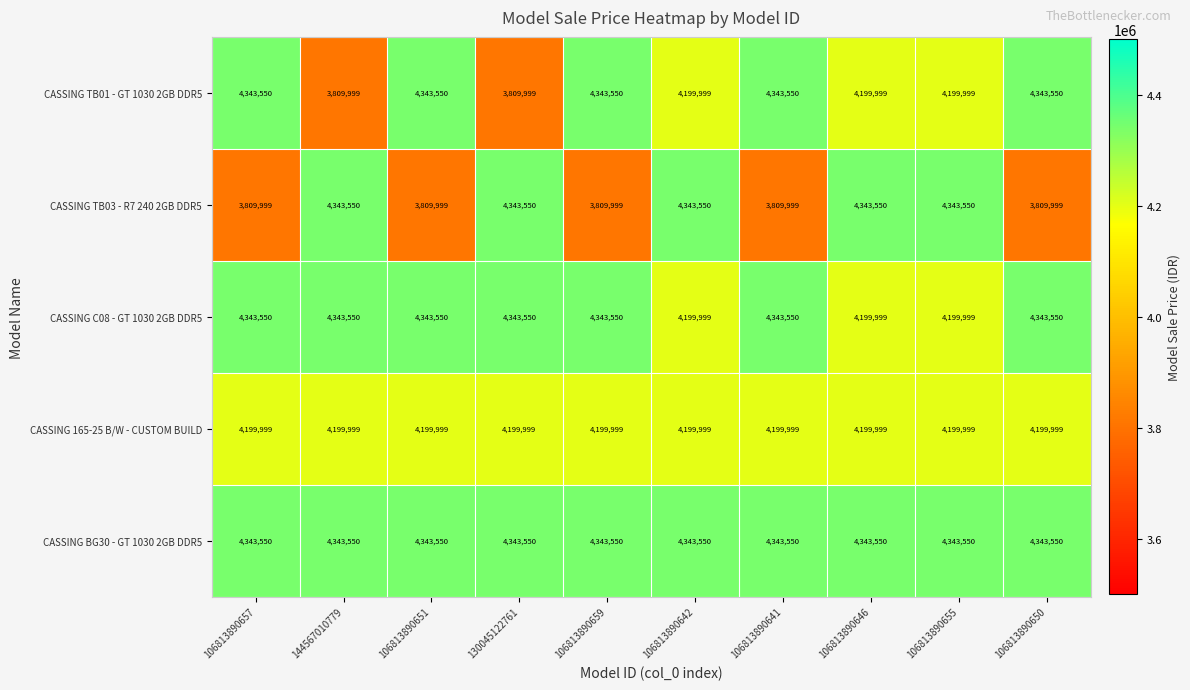

What is the lowest value of the CASSING BG30 - GT 1030 2GB DDR5 series?

4343550